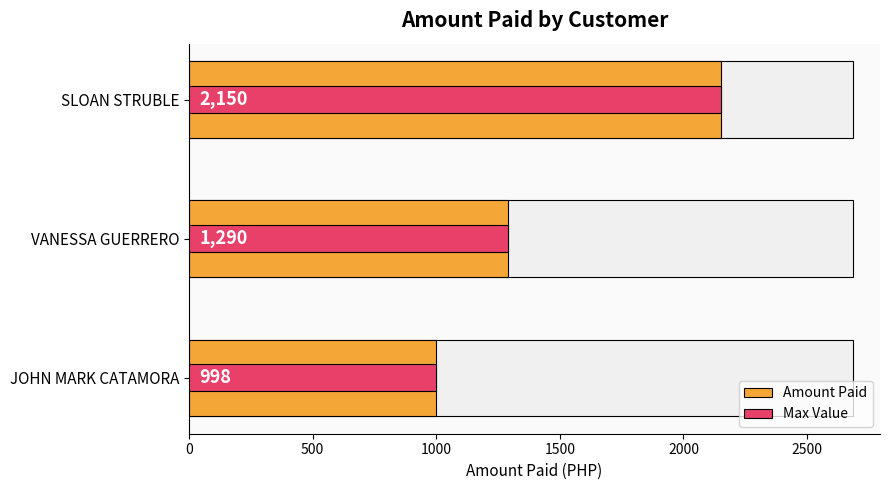

What is the sum of the Max Value values at SLOAN STRUBLE and JOHN MARK CATAMORA?

3148